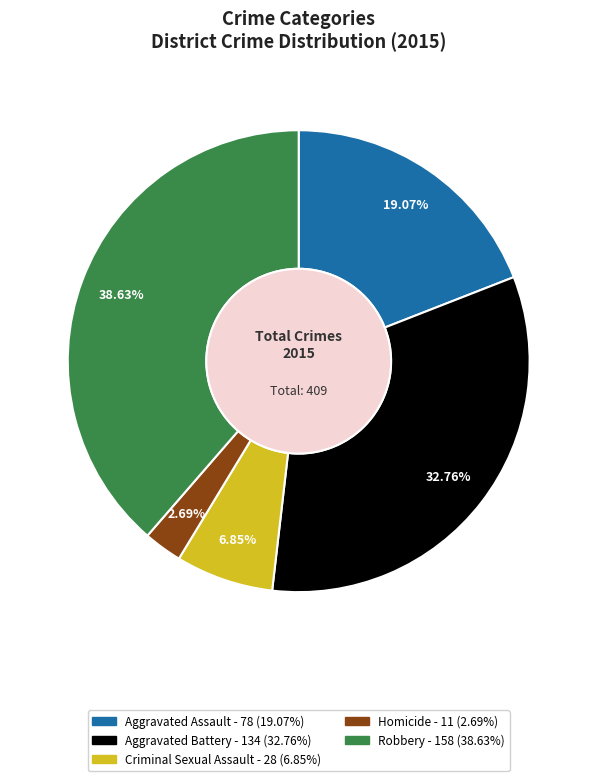

Do Aggravated Battery and Homicide together represent more than half of the pie?

No